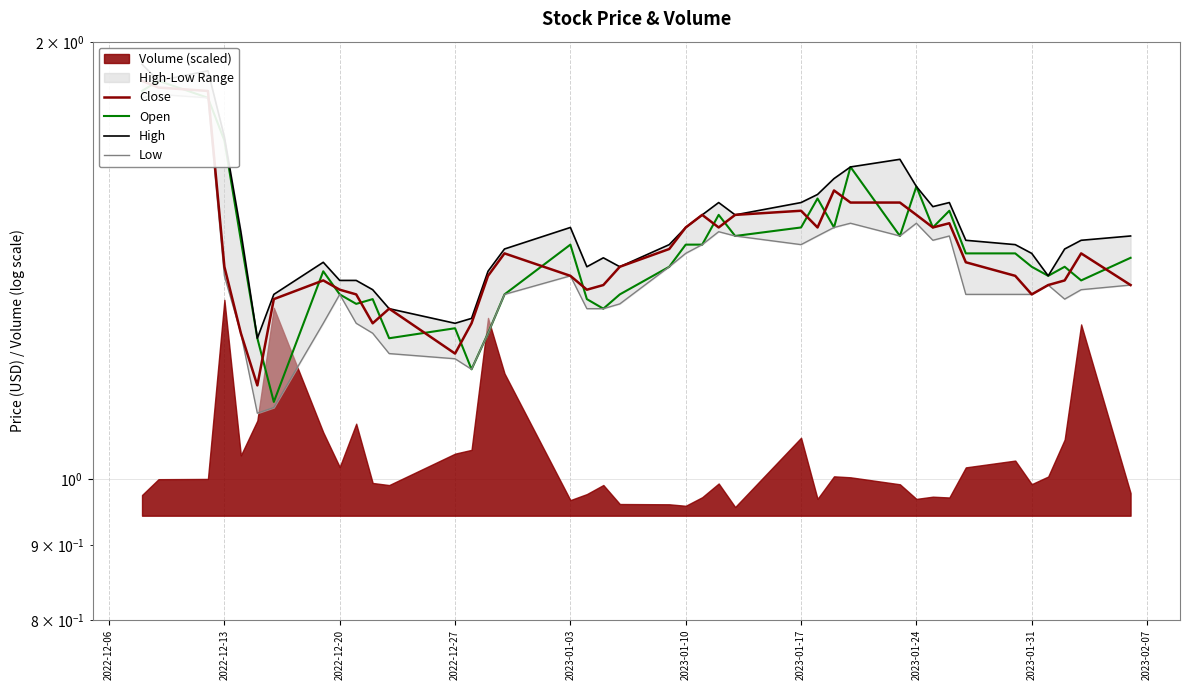

True or false: Open and Close cross at least once.

True